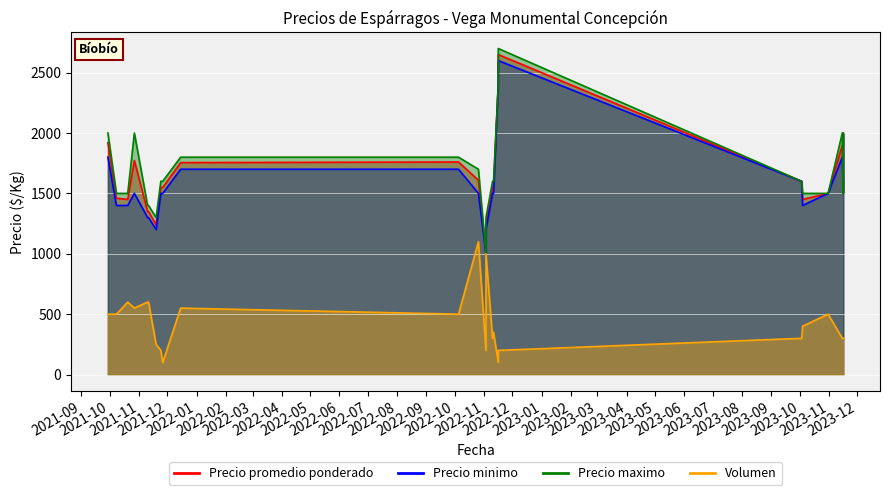

What is the minimum value shown in the chart?

100